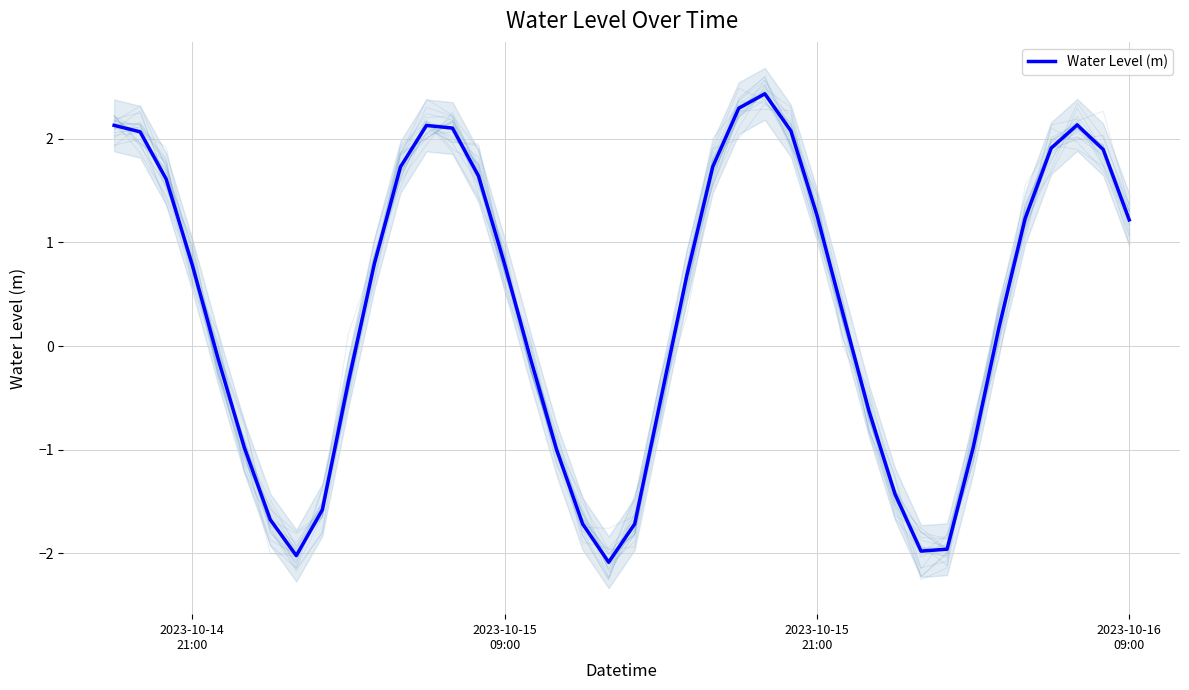

At which label does the data first exceed 0?

2023-10-14
21:00